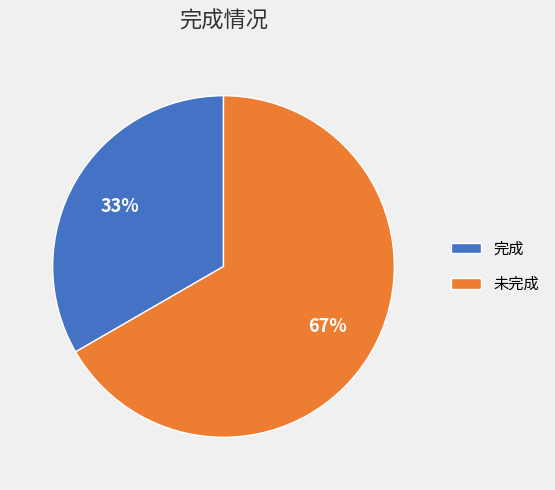

How many slices are in this pie chart?

2